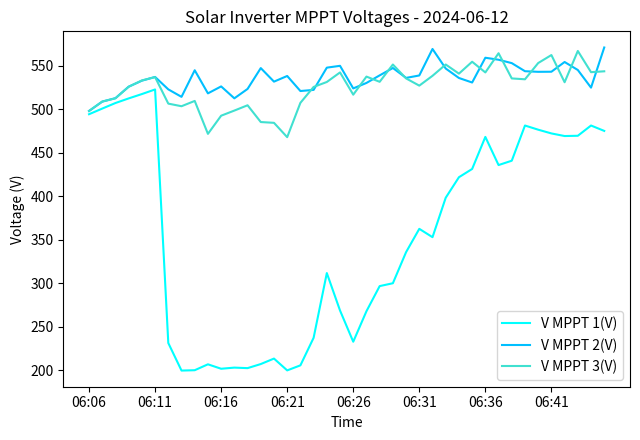

What is the minimum value shown in the chart?

199.4